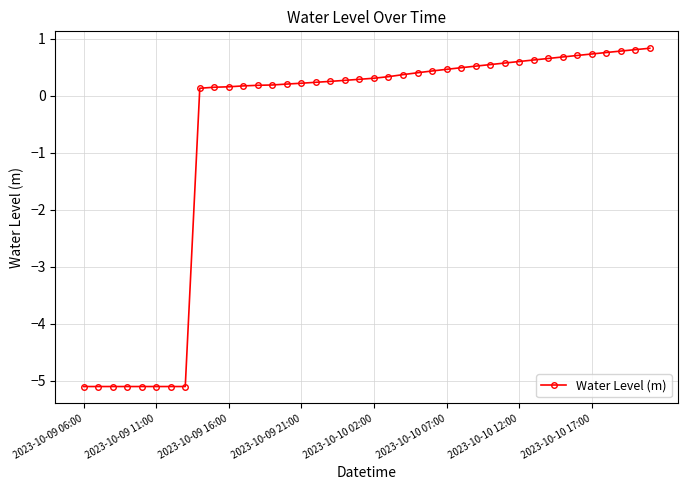

What is the value of the 5th point from the left?

-5.1